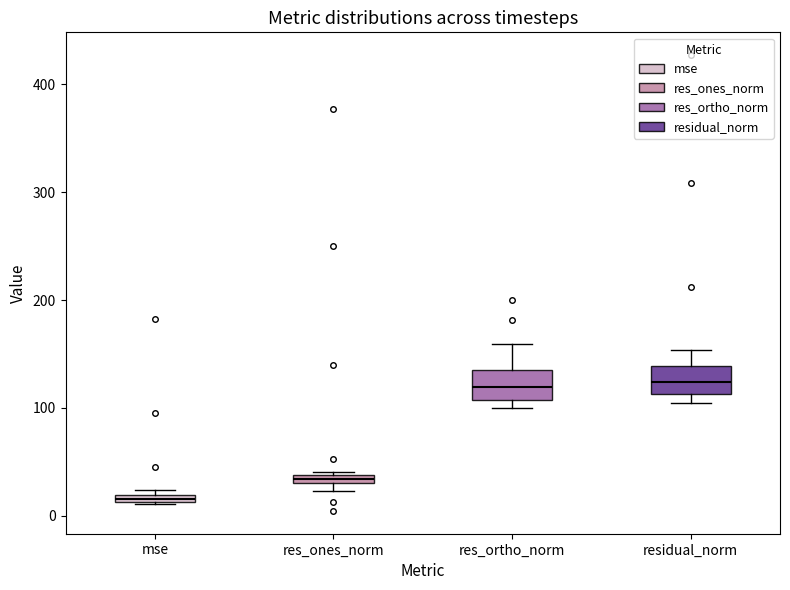

Where does the median line of the box for res_ortho_norm sit on the y-axis? The values are not printed on the chart, so give them approximately, as read against the axis.

120